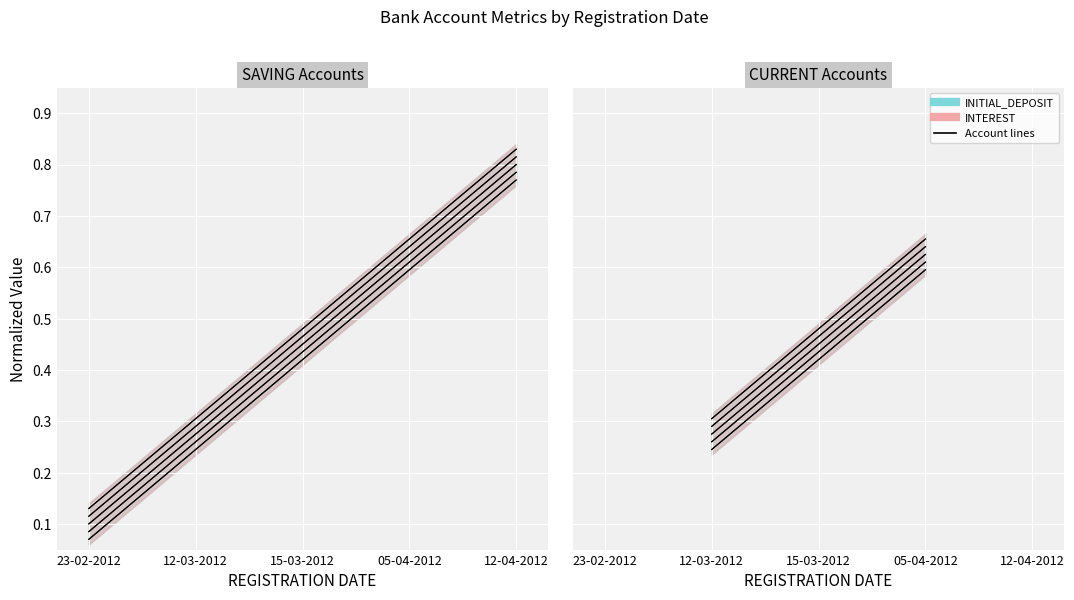

Which series has the largest range (max minus min)?

INTEREST